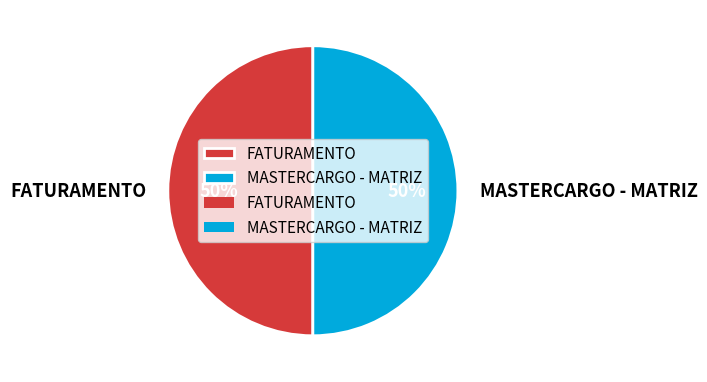

Approximately how many times larger is the value at MASTERCARGO - MATRIZ compared to FATURAMENTO?

1.0